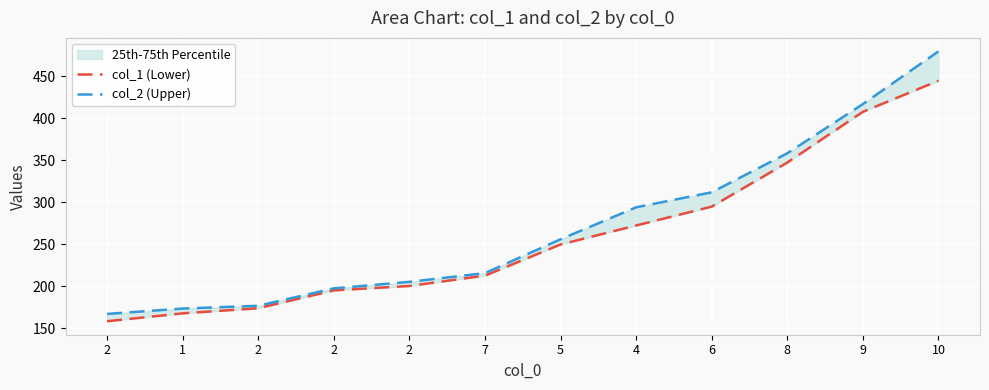

What is the greatest value displayed?

479.4